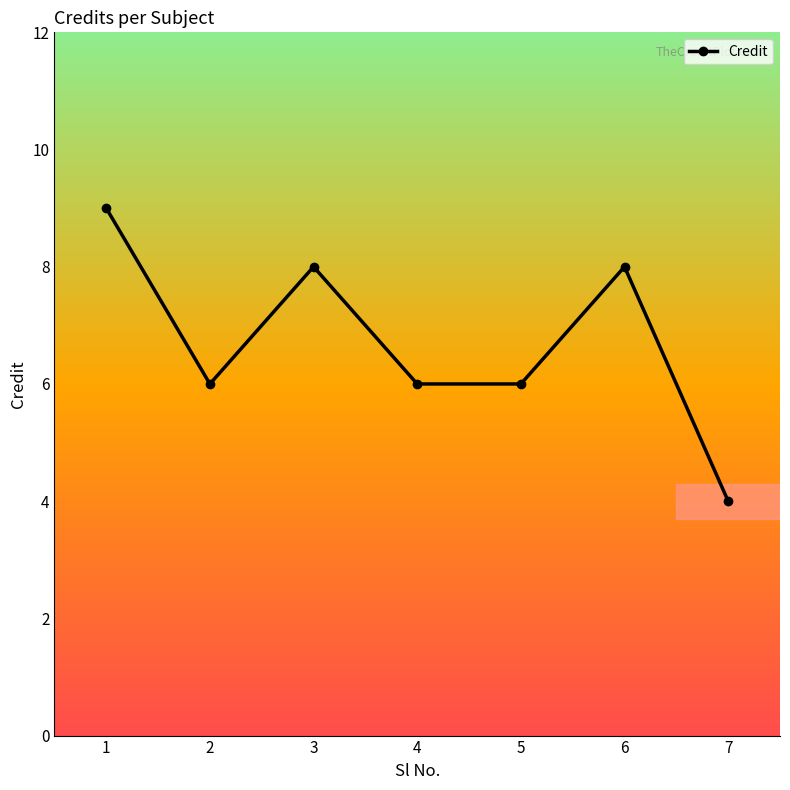

How many values are between 6 and 8?

5